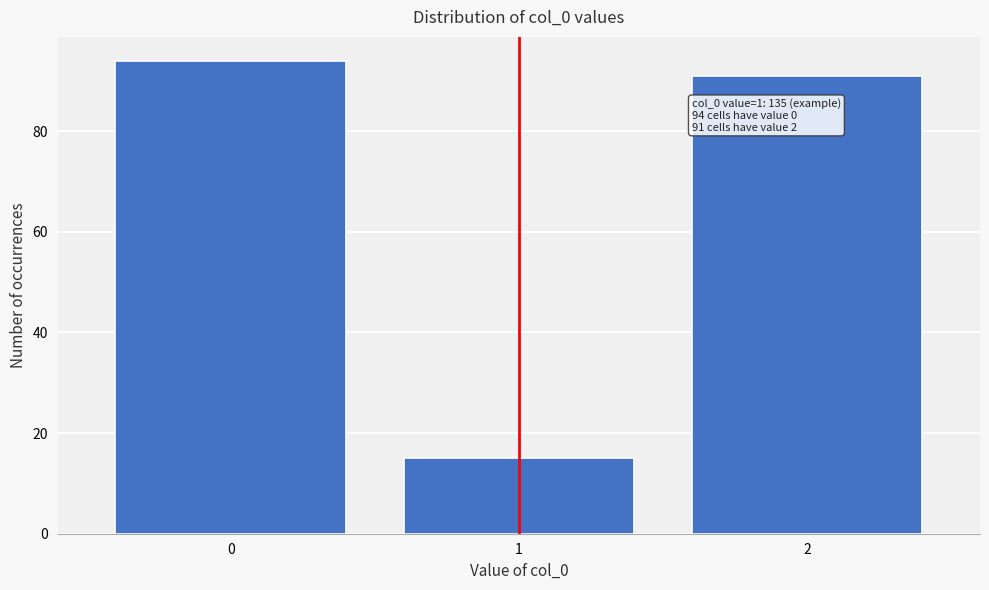

Reading left to right, what are all the values shown in this chart?

94	15	91